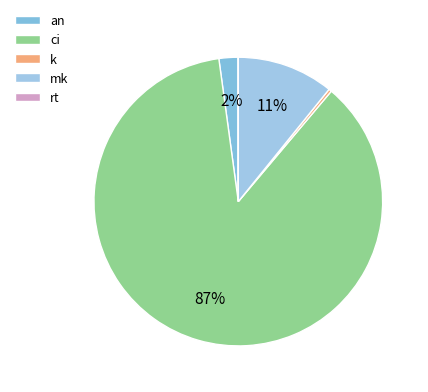

Which category has the smallest portion of the pie?

rt